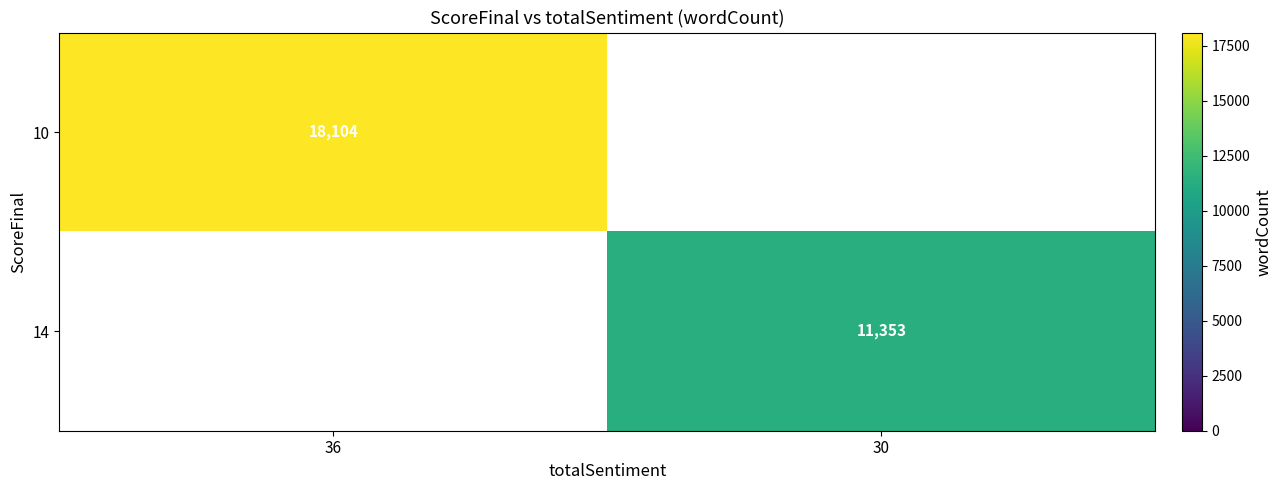

How many categories are shown in the chart?

2